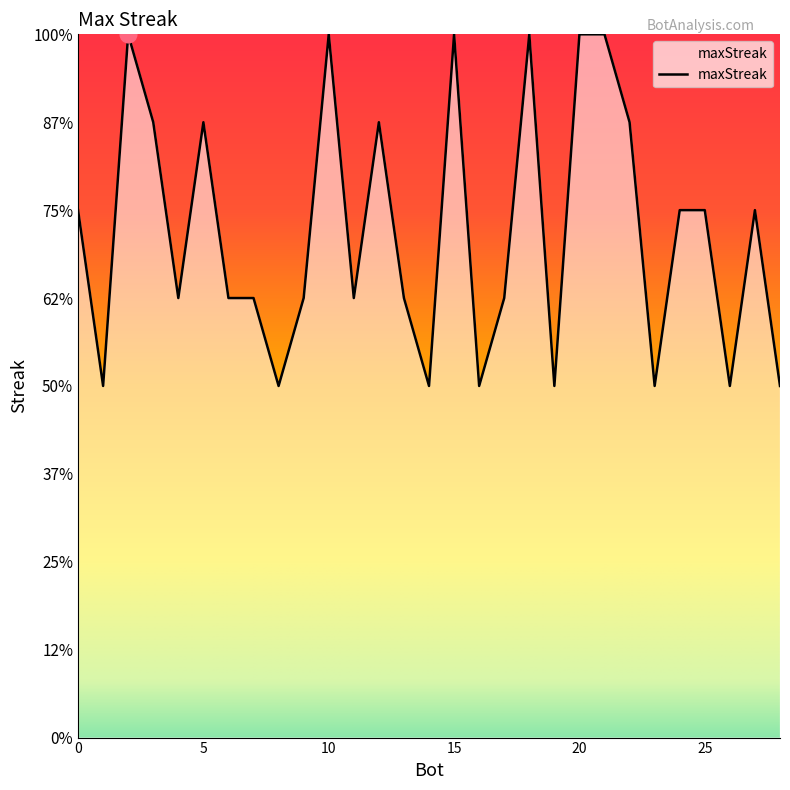

Does the chart display data point markers on the line(s)?

No